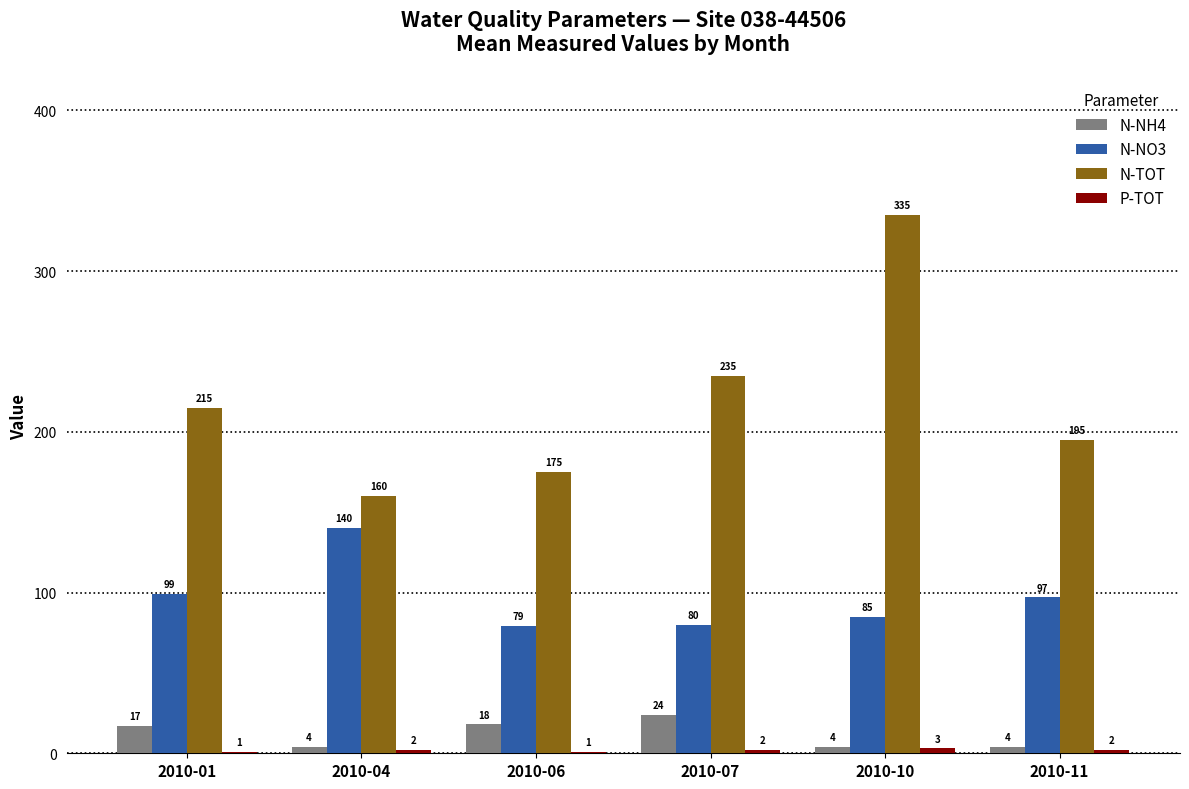

At which category is the sum across all series the highest?

2010-10